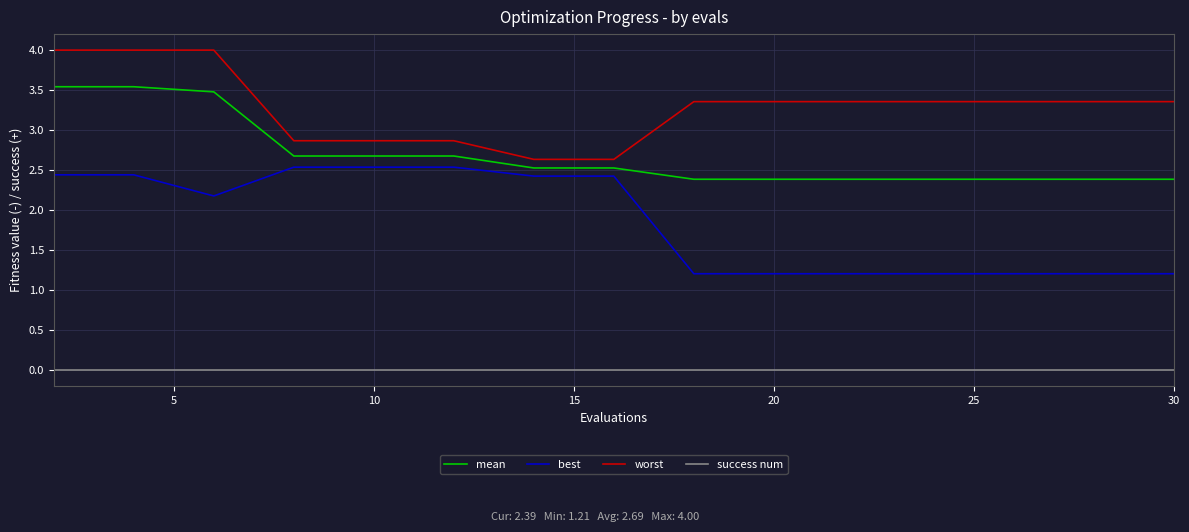

True or false: mean and success num intersect in this chart.

False